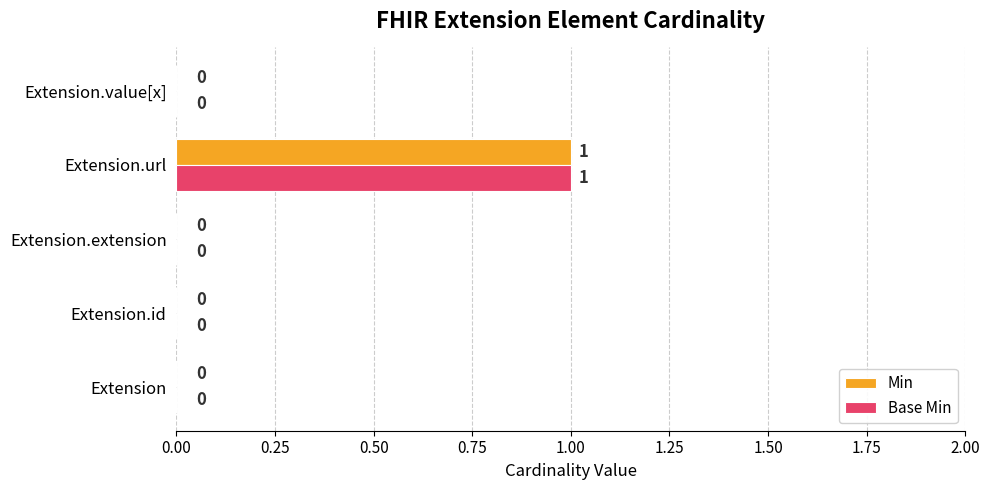

At which category is the sum across all series the highest?

Extension.url